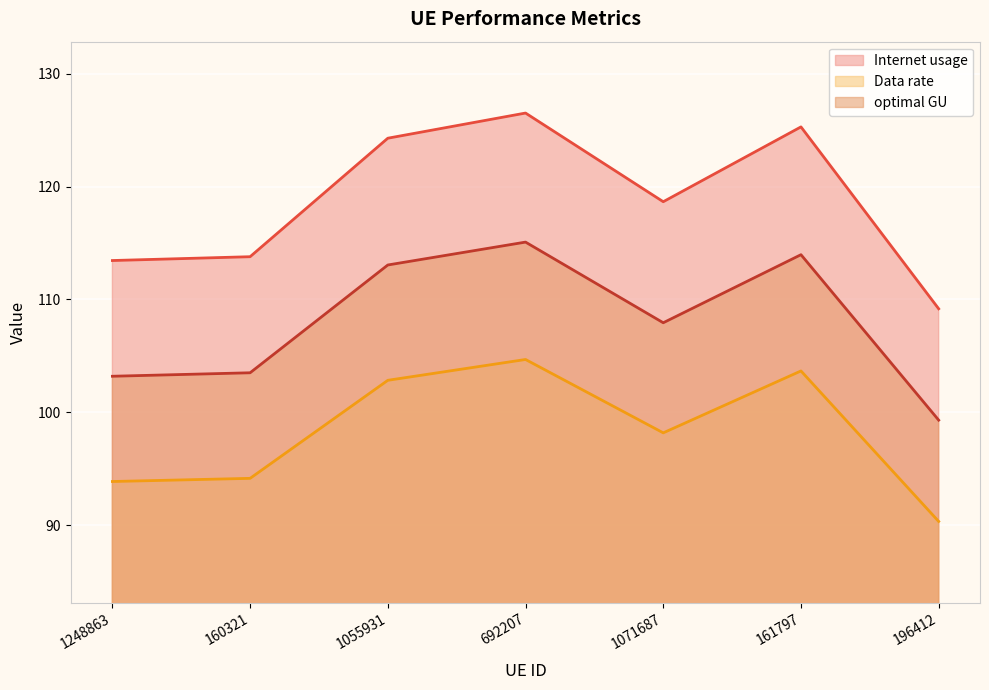

Between 1248863 and 692207, which series saw the biggest shift?

Internet usage